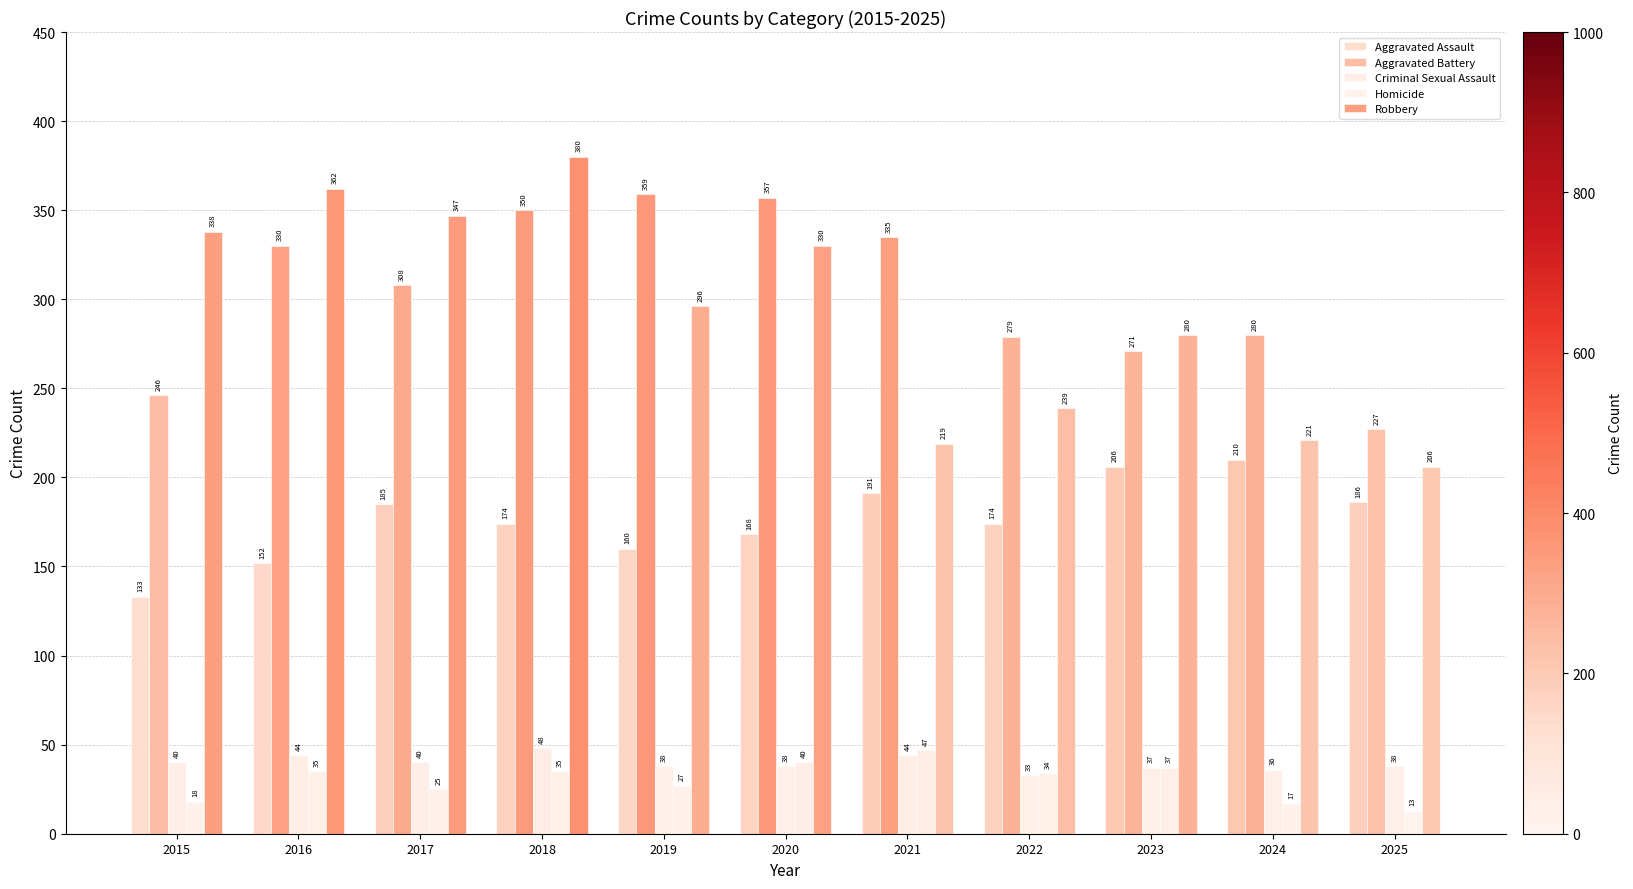

What is the average value of the Aggravated Assault series?

176